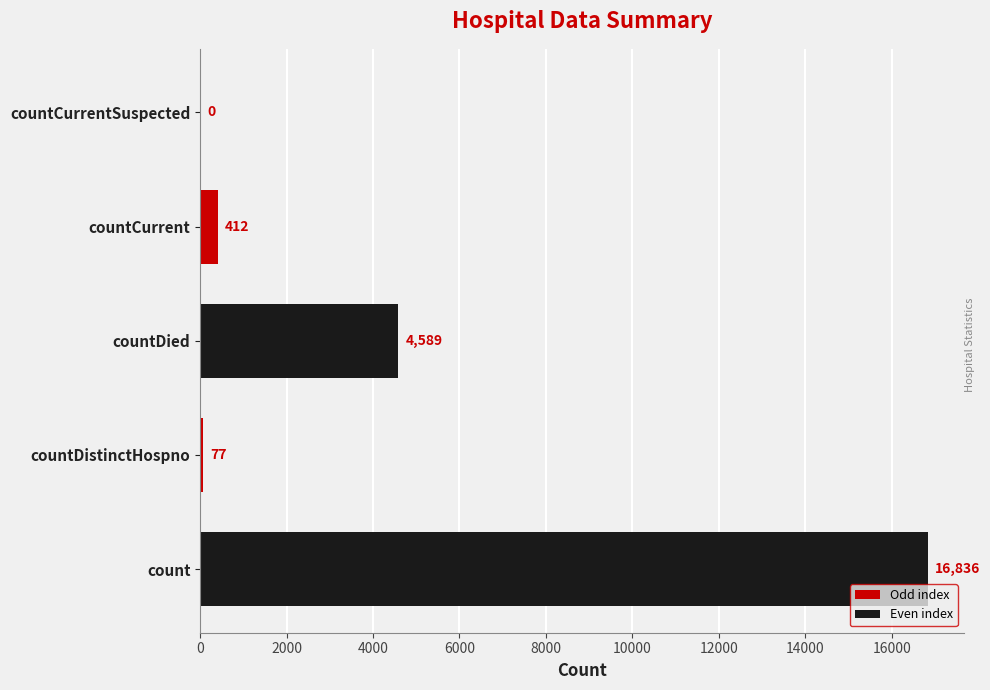

Are the bars grouped side by side (vs. stacked)?

No